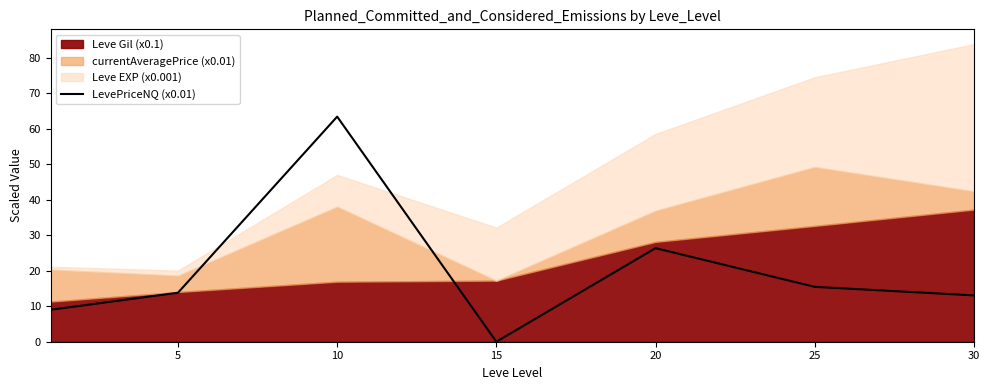

The LevePriceNQ (x0.01) series shows 26.3 at 20. True or false?

True